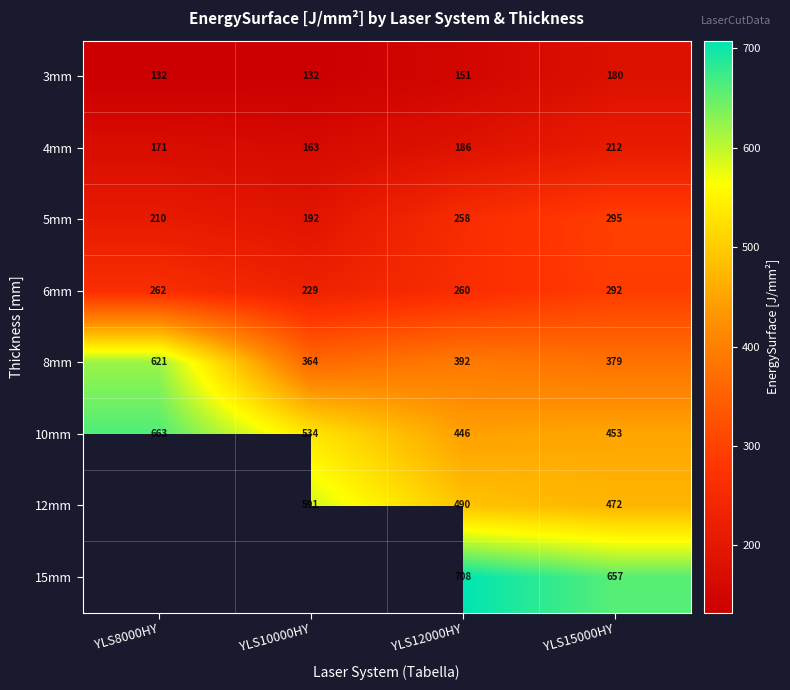

Rank the series at YLS12000HY from highest to lowest value.

15mm, 12mm, 10mm, 8mm, 6mm, 5mm, 4mm, 3mm